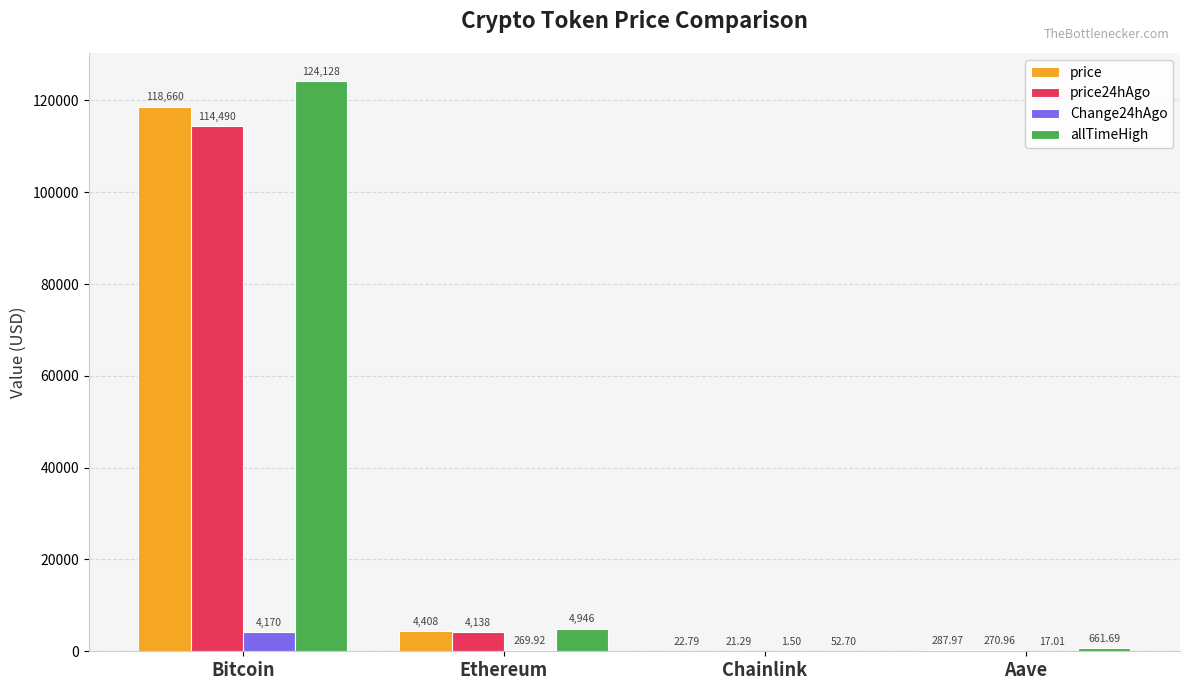

What is the sum of the allTimeHigh values at Bitcoin and Chainlink?

124180.7